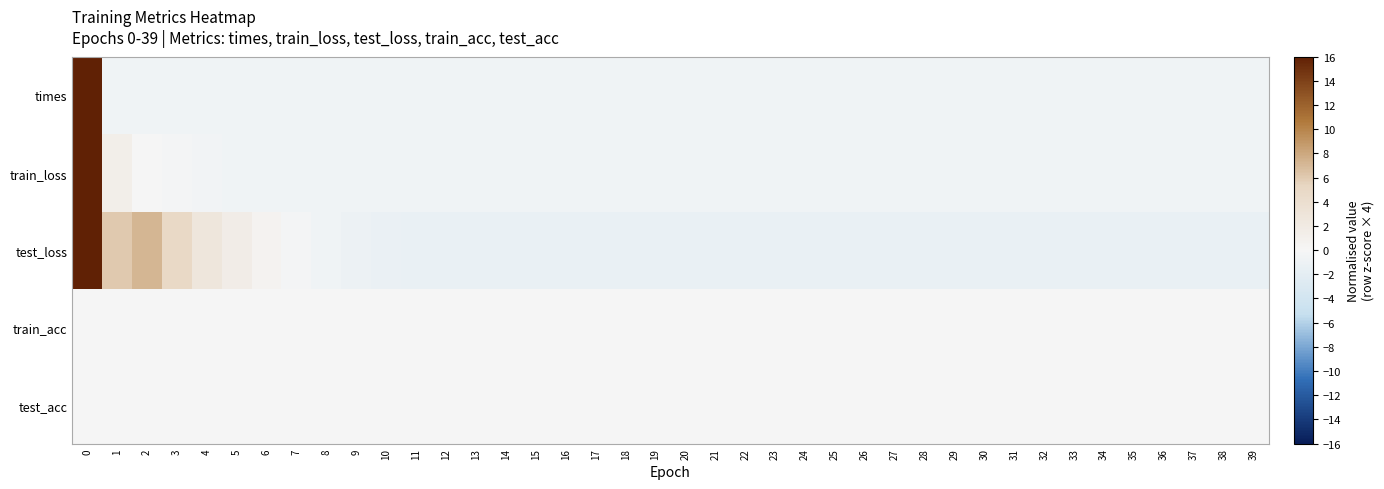

List the series in order of their peak value, highest first.

times, train_loss, test_loss, train_acc, test_acc